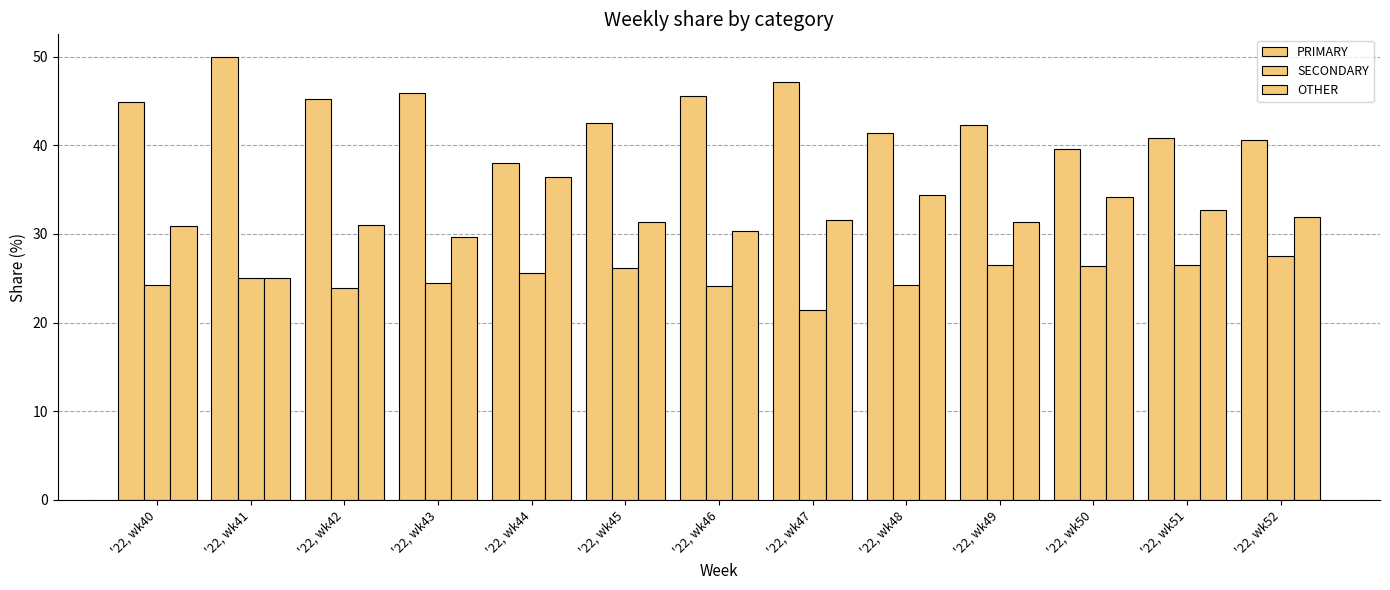

What is the total value across all series at '22, wk52?

100.0